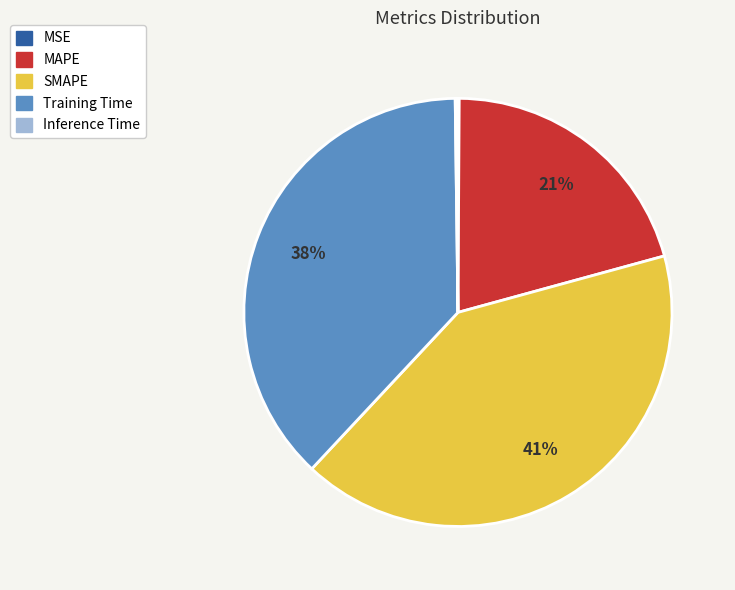

Approximately how many times larger is the value at Training Time compared to SMAPE?

0.9